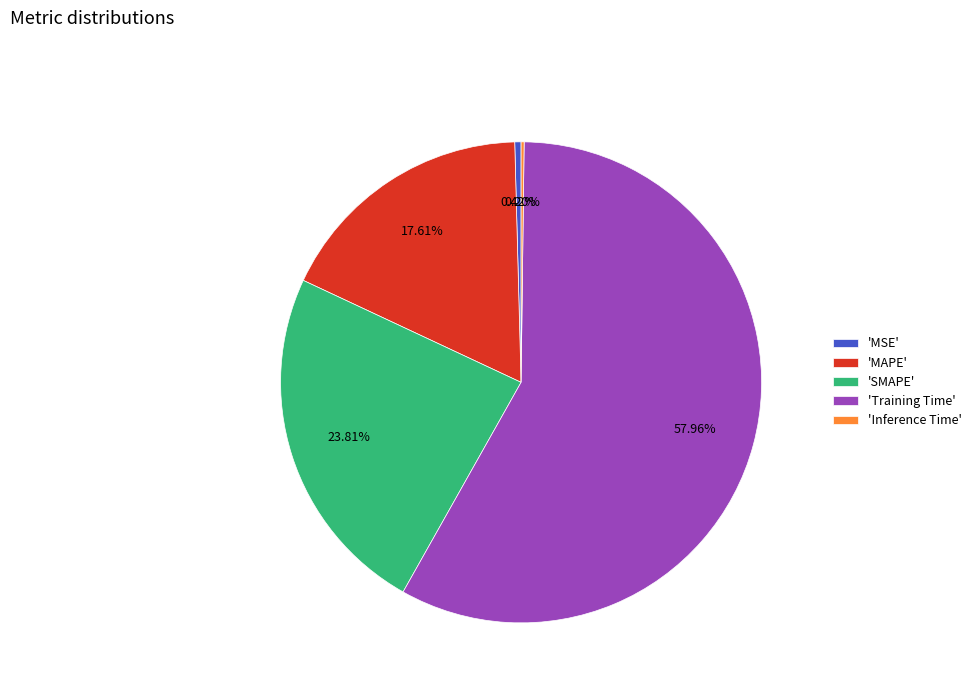

Is 'Training Time' the majority of the pie?

Yes